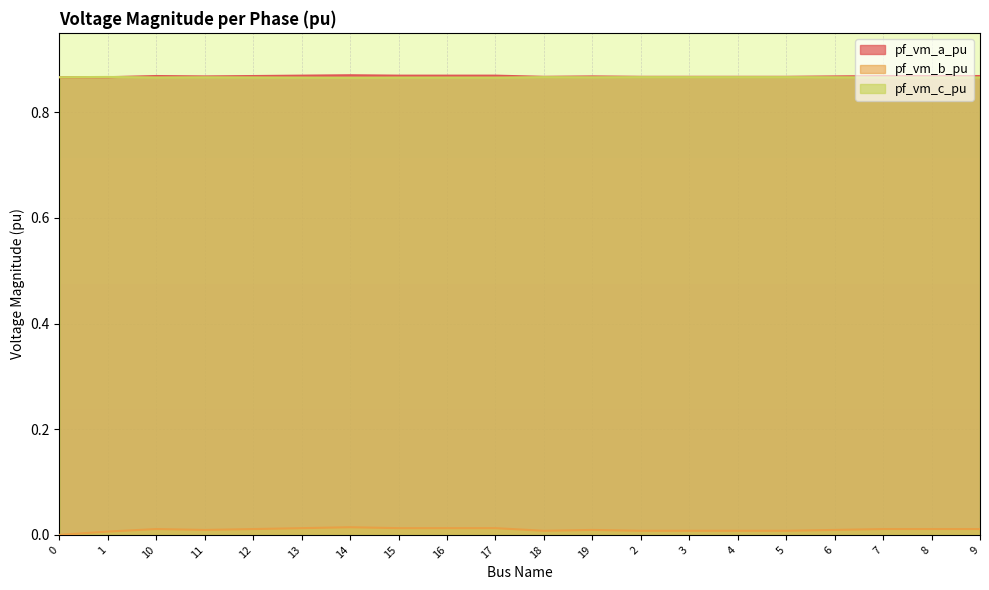

Which series has the largest total across all categories?

pf_vm_a_pu